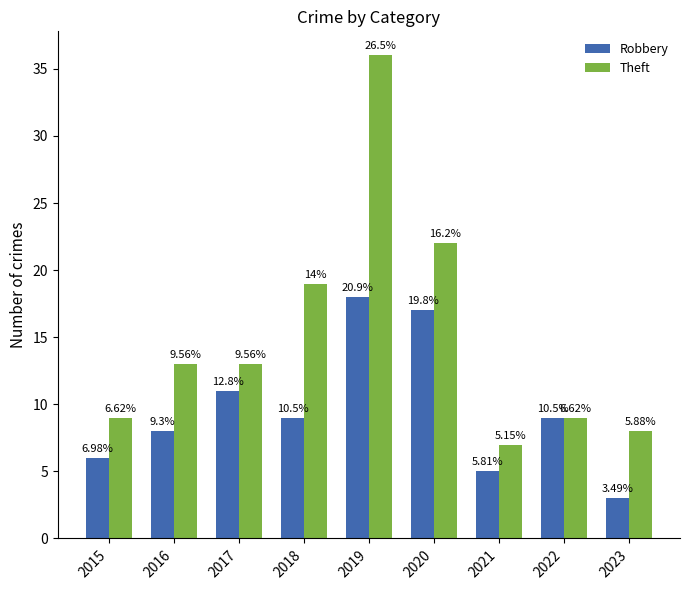

Reading left to right, extract all data points from this chart.

Robbery: 2015=6	2016=8	2017=11	2018=9	2019=18	2020=17	2021=5	2022=9	2023=3
Theft: 2015=9	2016=13	2017=13	2018=19	2019=36	2020=22	2021=7	2022=9	2023=8